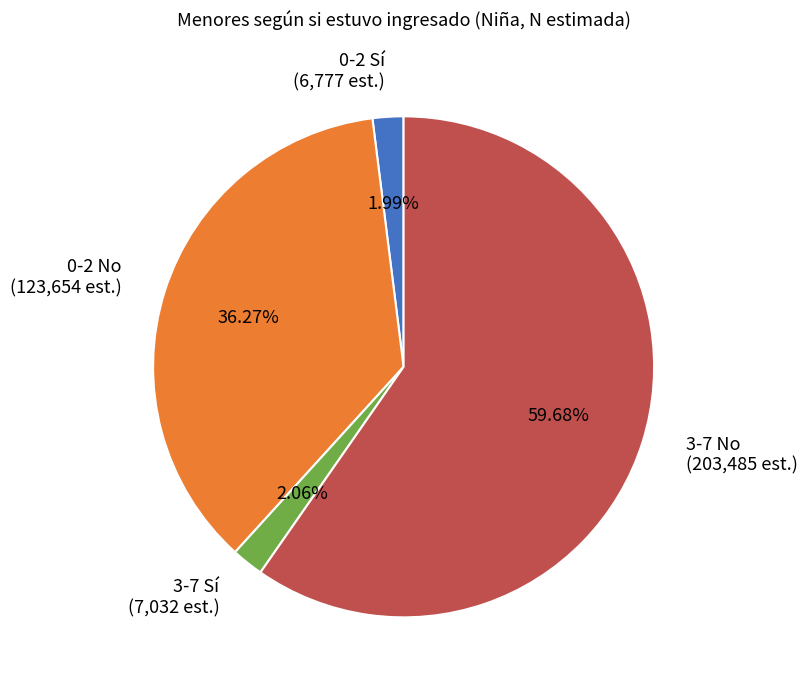

Count the number of slices in the pie.

4